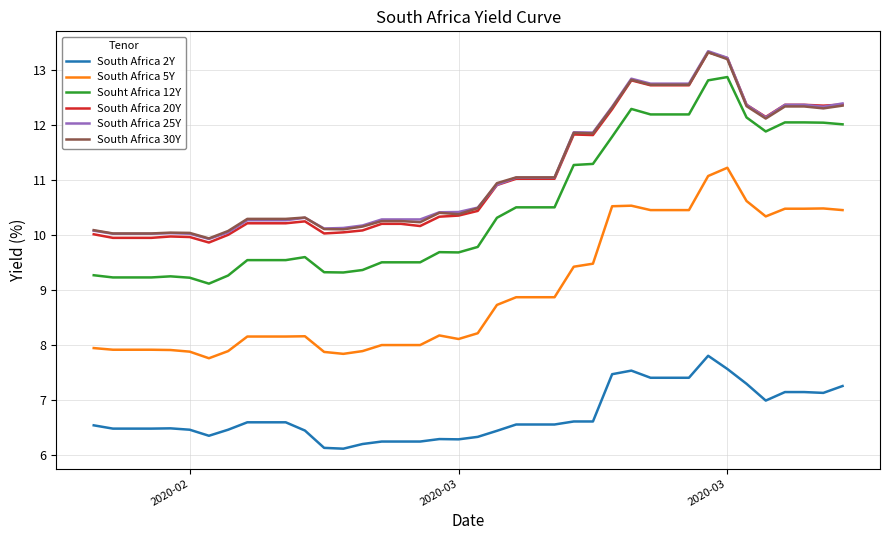

Which series has the largest range (max minus min)?

Souht Africa 12Y